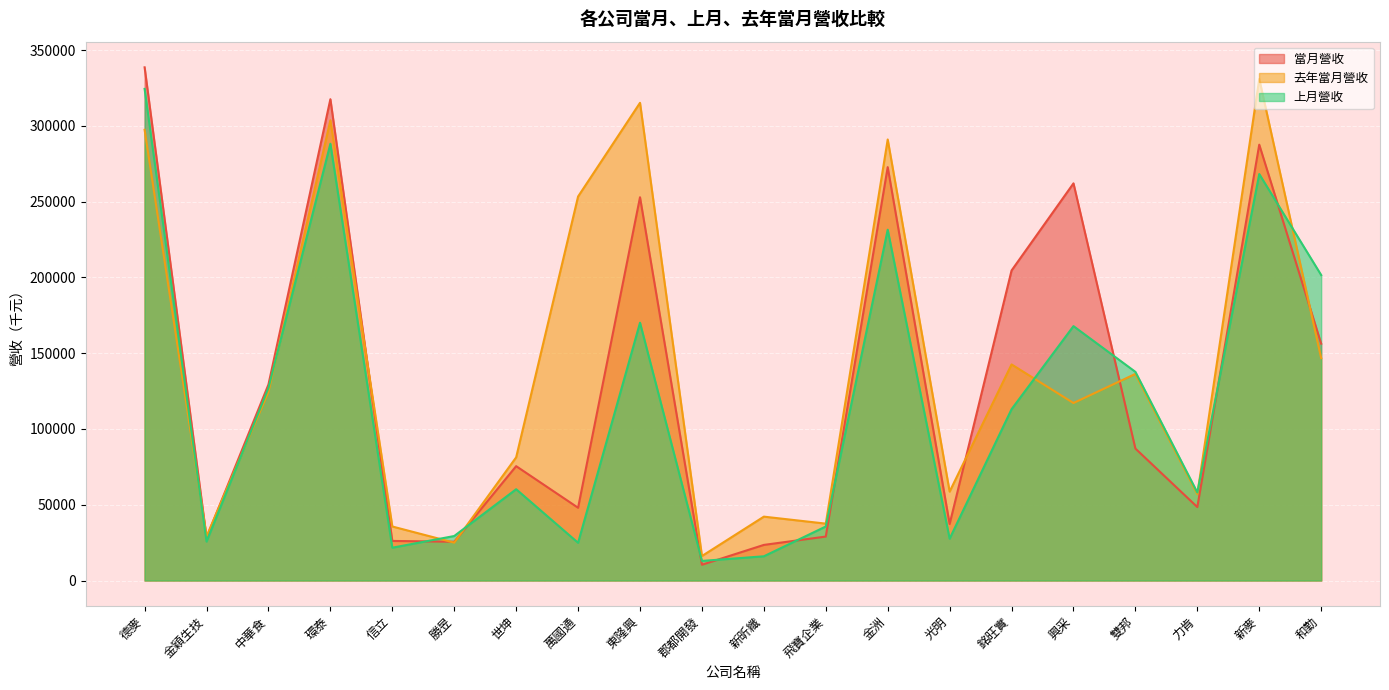

At which label does 當月營收 reach its minimum?

郡都開發